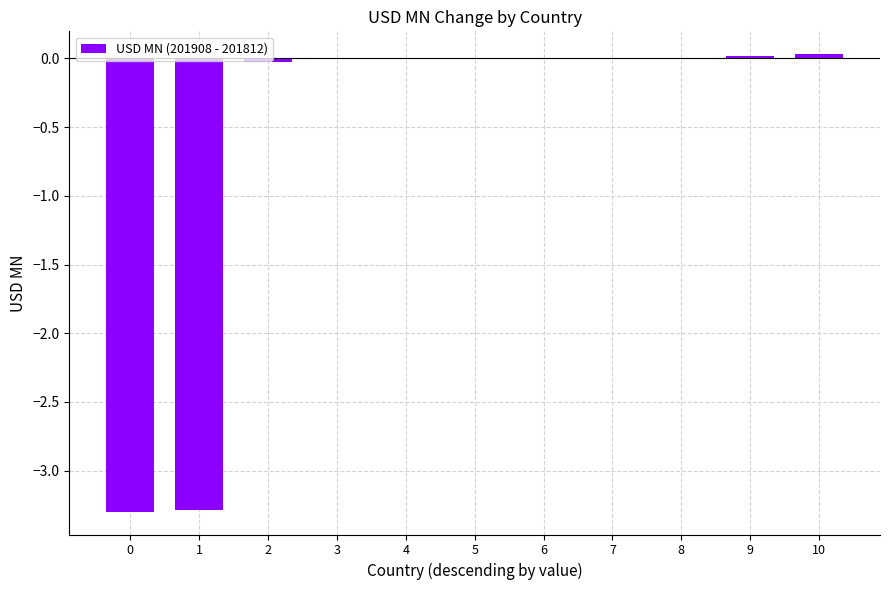

How many data points does each series have?

11